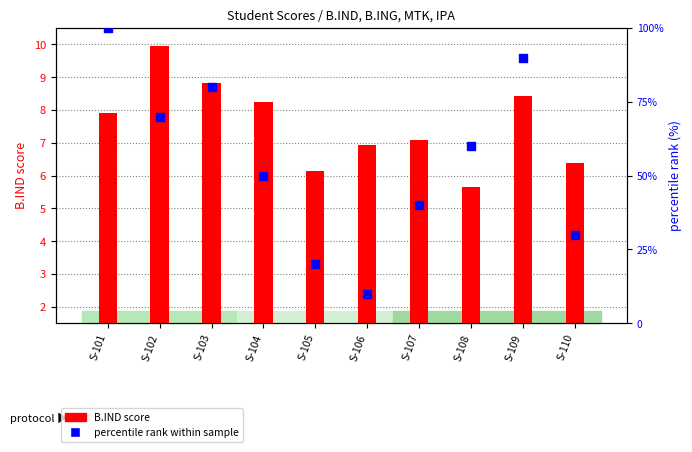

Which series contains the lowest Y value?

B.IND score